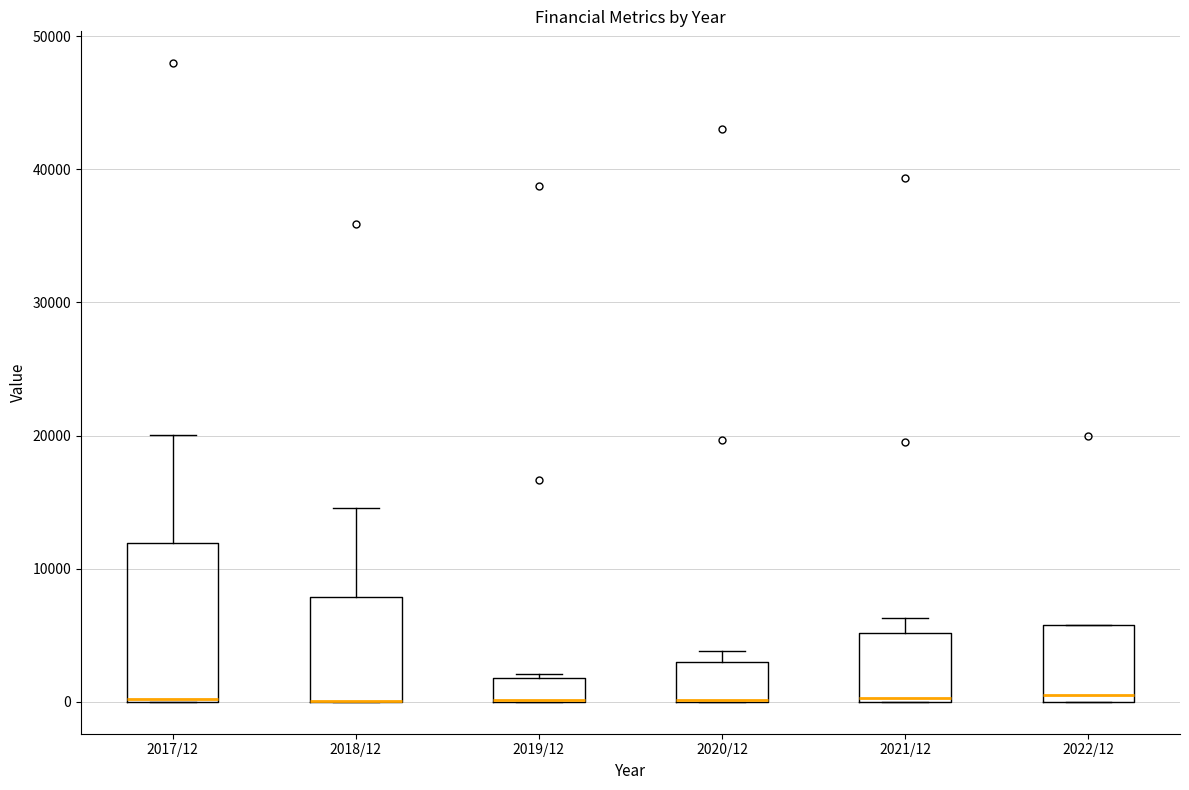

Comparing the boxes themselves (not the whiskers), which one is the tallest?

2017/12